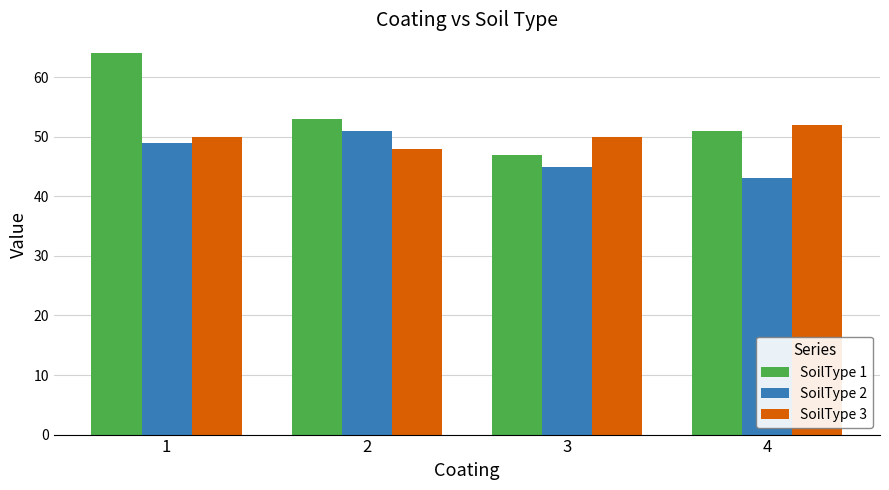

Is the value of SoilType 2 at 4 greater than the value of SoilType 1 at 4?

No